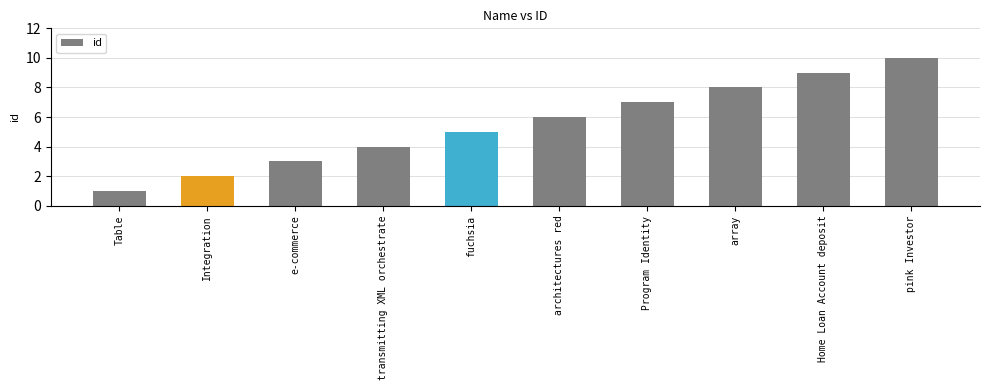

What is the difference between the maximum and minimum values?

9